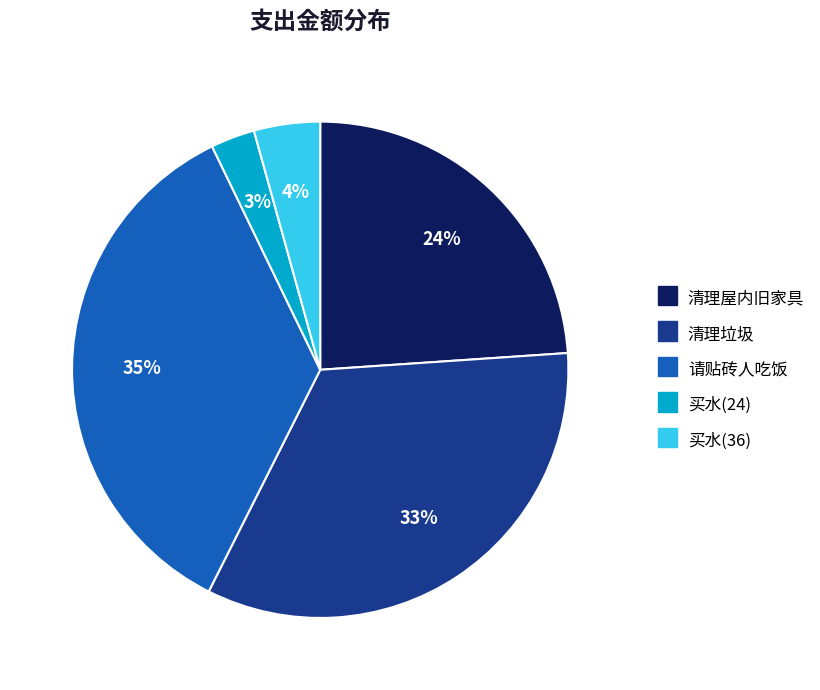

Approximately how many times larger is the value at 请贴砖人吃饭 compared to 清理屋内旧家具?

1.5